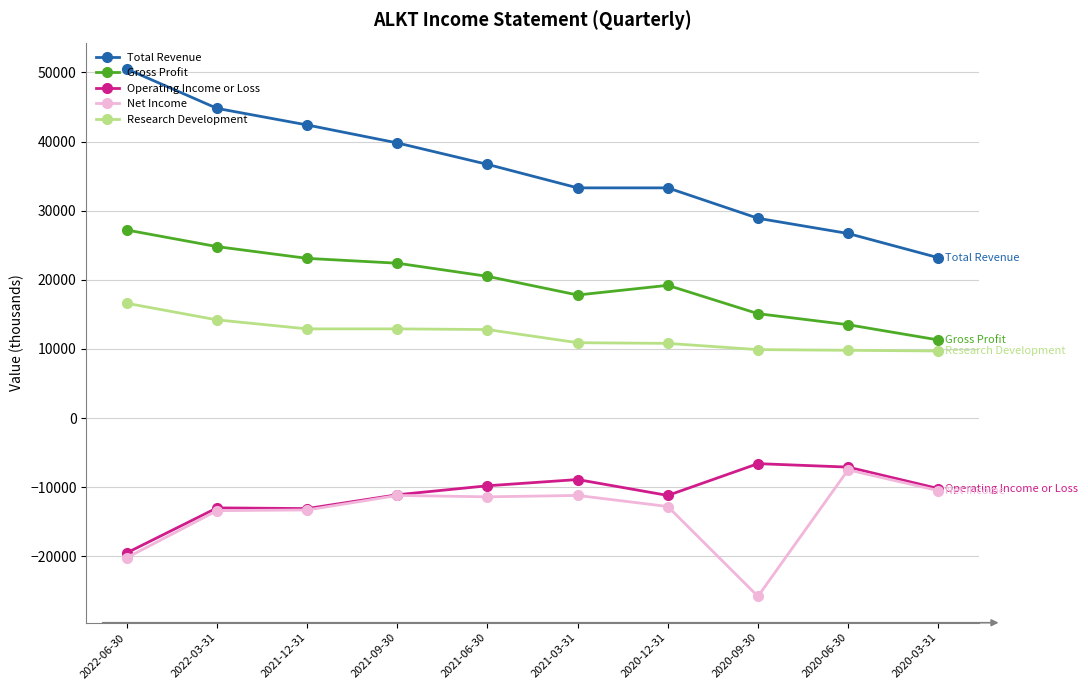

Which series has the largest total across all categories?

Total Revenue